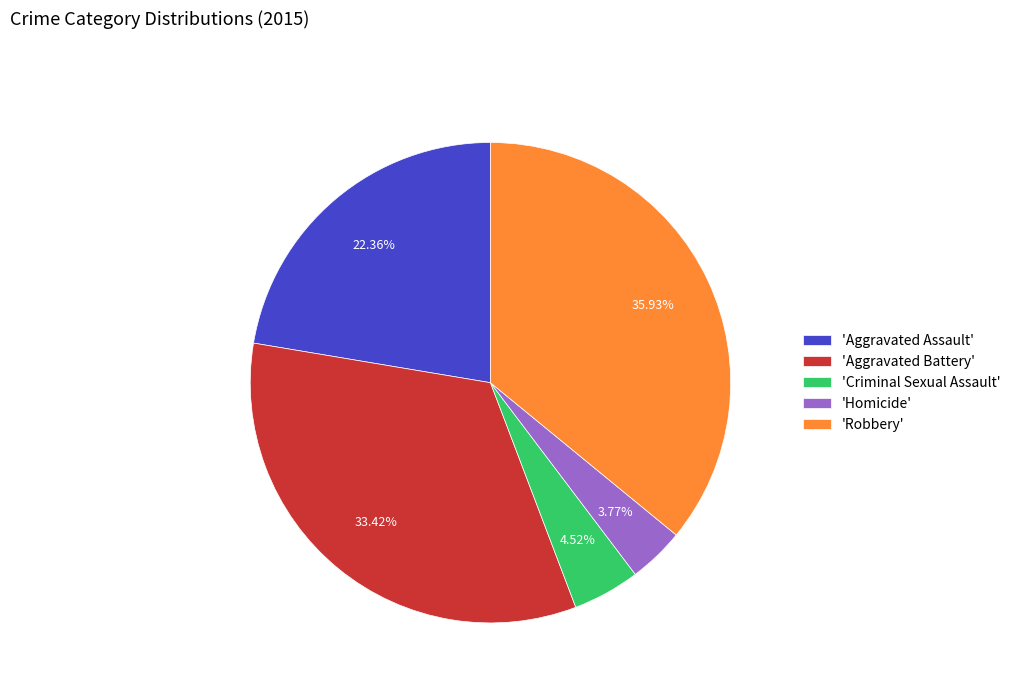

Is the sum of 'Homicide' and 'Robbery' greater than half?

No